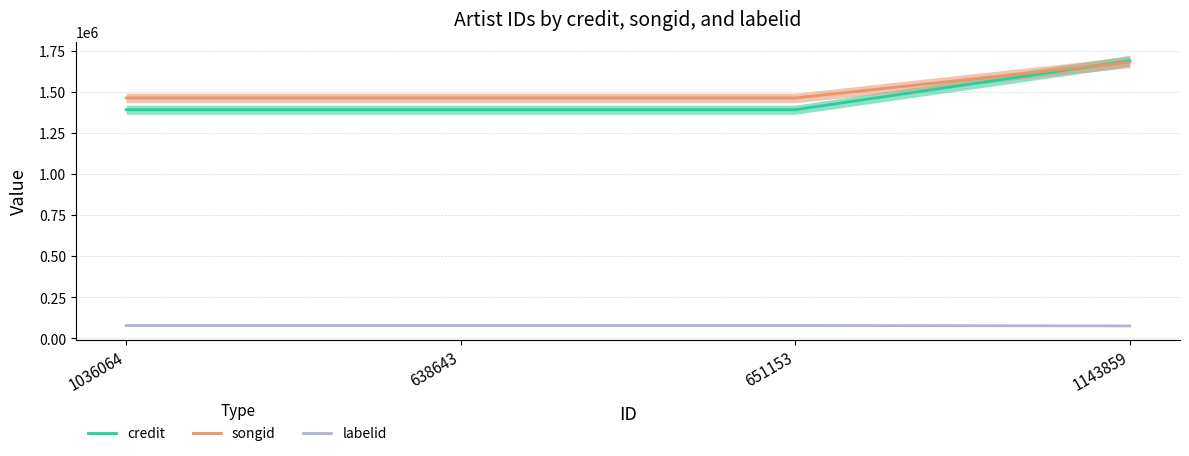

Which series changed the most between 651153 and 1143859?

credit